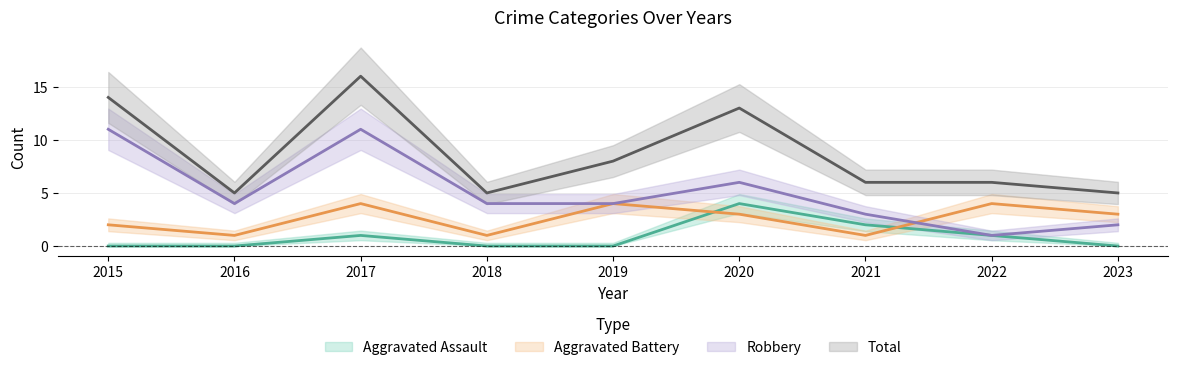

What are all the series names shown in the legend?

Aggravated Assault, Aggravated Battery, Robbery, Total